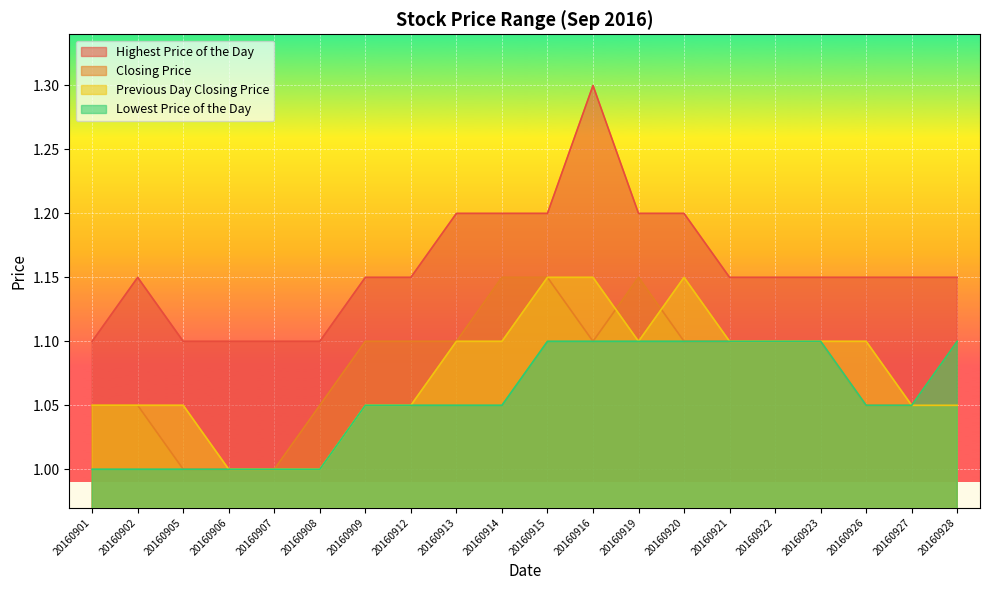

Which category has the lowest value across all series?

20160905